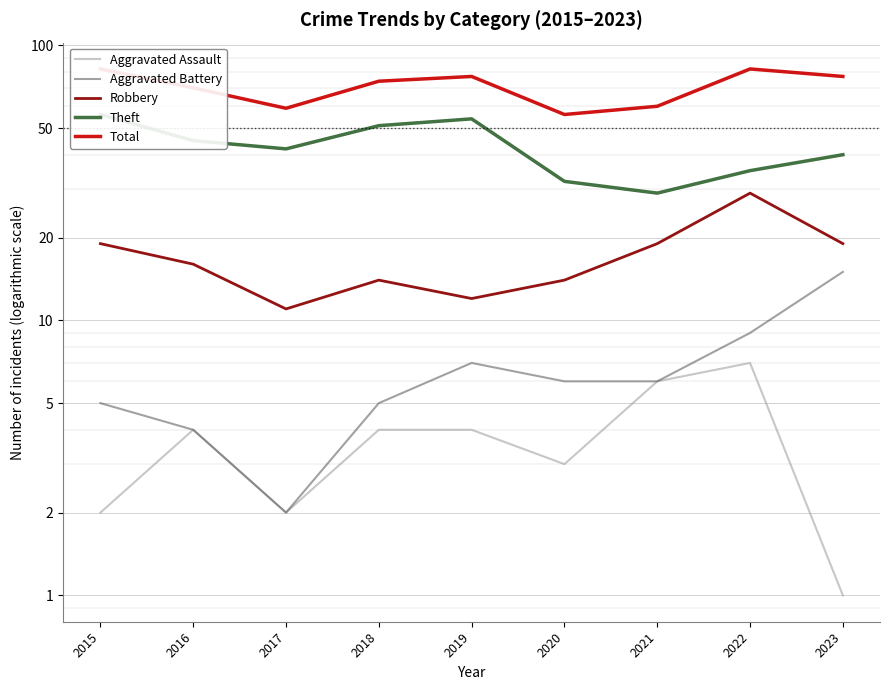

Which series has the largest total across all categories?

Total